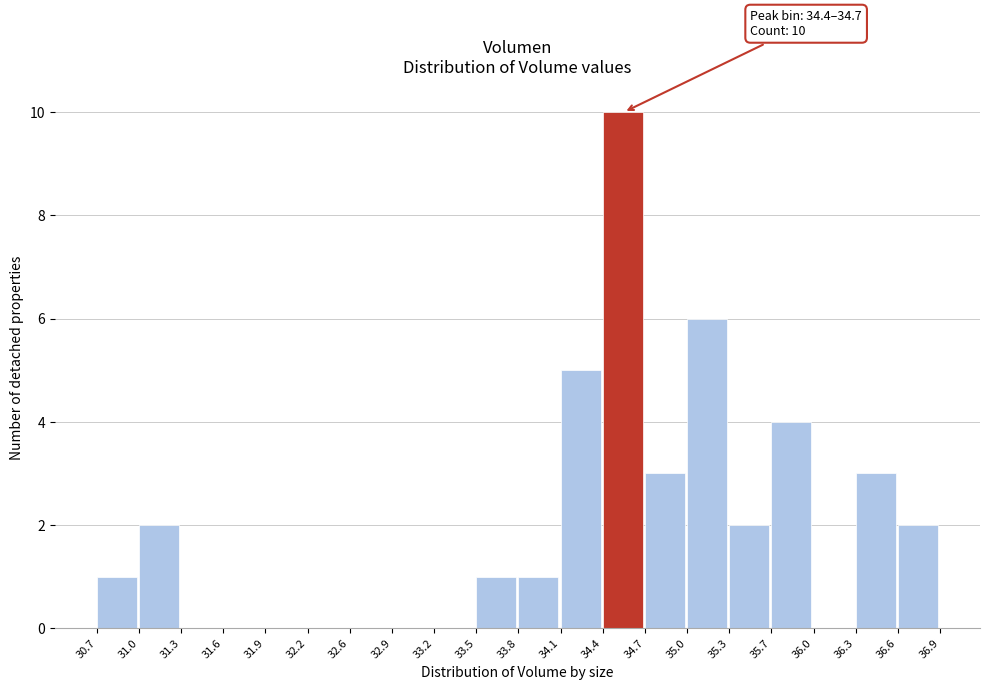

Which range on the x-axis has the tallest bar?

34.4 to 34.7